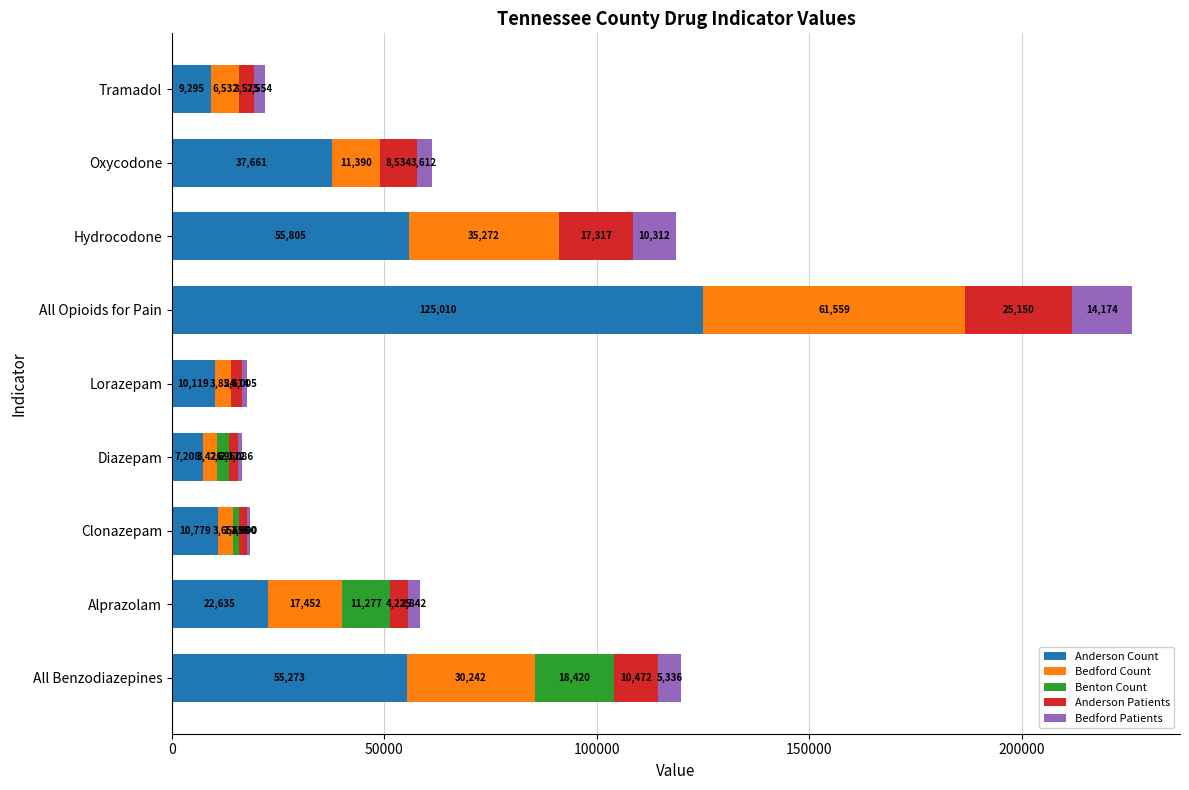

What is the sum of the Anderson Count values at Oxycodone and Diazepam?

44869